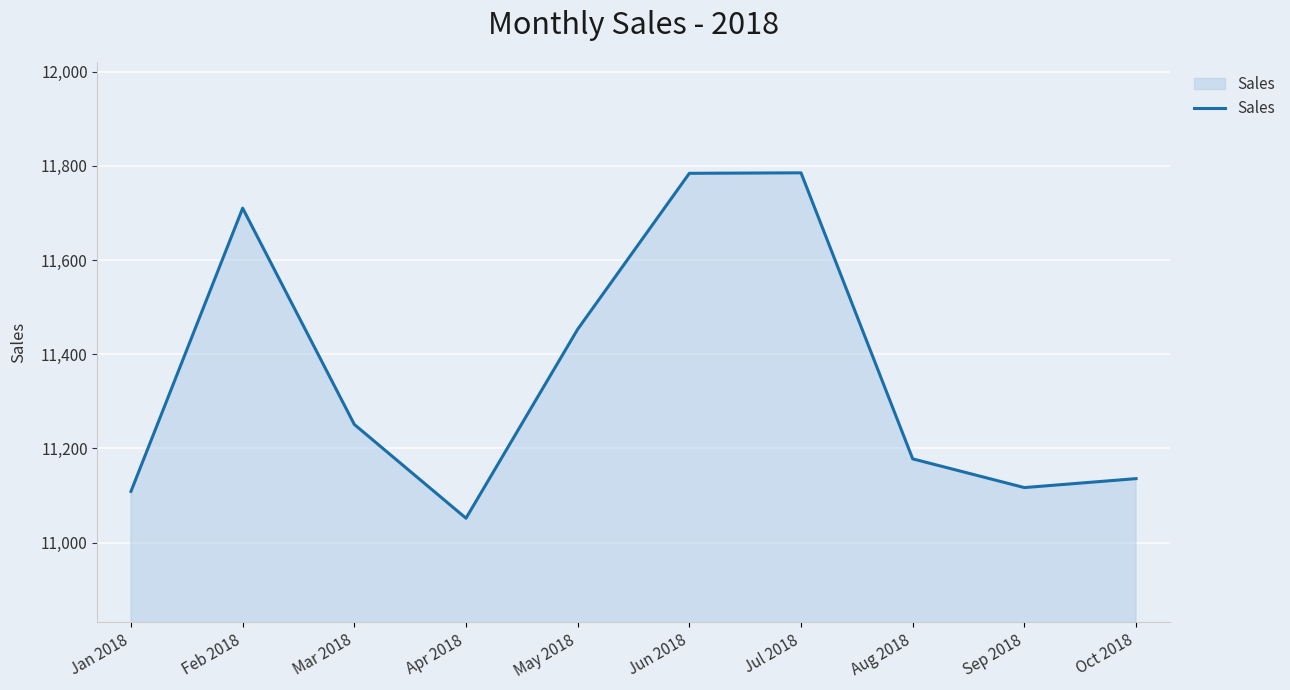

Between May 2018 and Jun 2018, which is larger?

Jun 2018